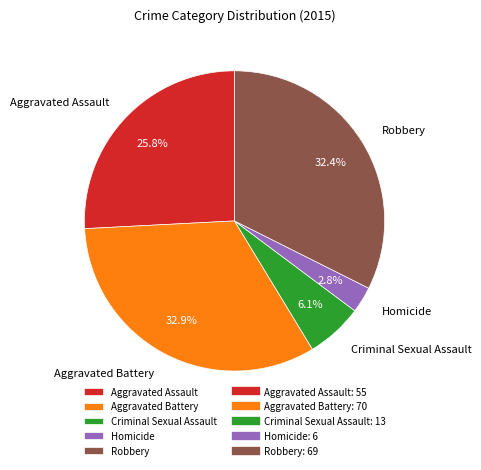

Approximately how many times larger is the value at Robbery compared to Criminal Sexual Assault?

5.3